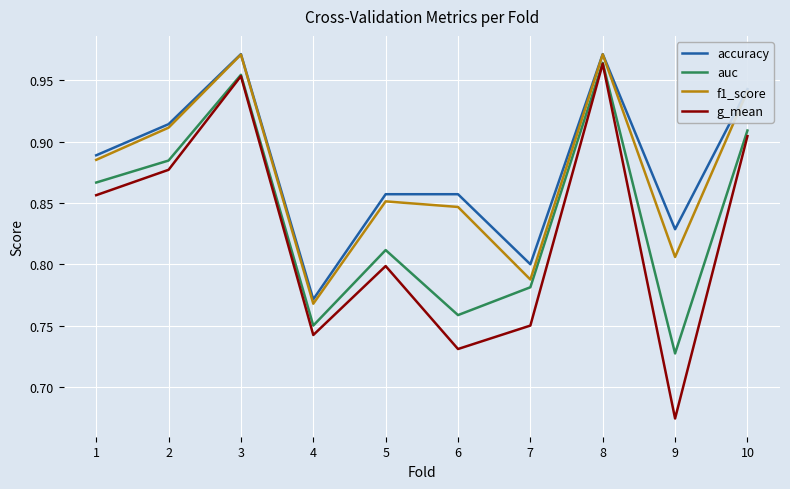

Rank the series at 2 from highest to lowest value.

accuracy, f1_score, auc, g_mean